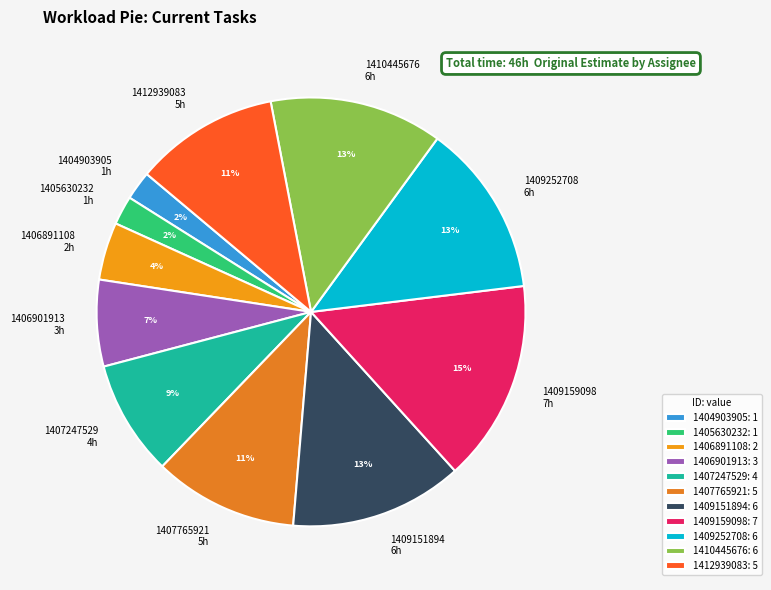

Combined, do 1407247529 and 1406891108 account for over 50%?

No